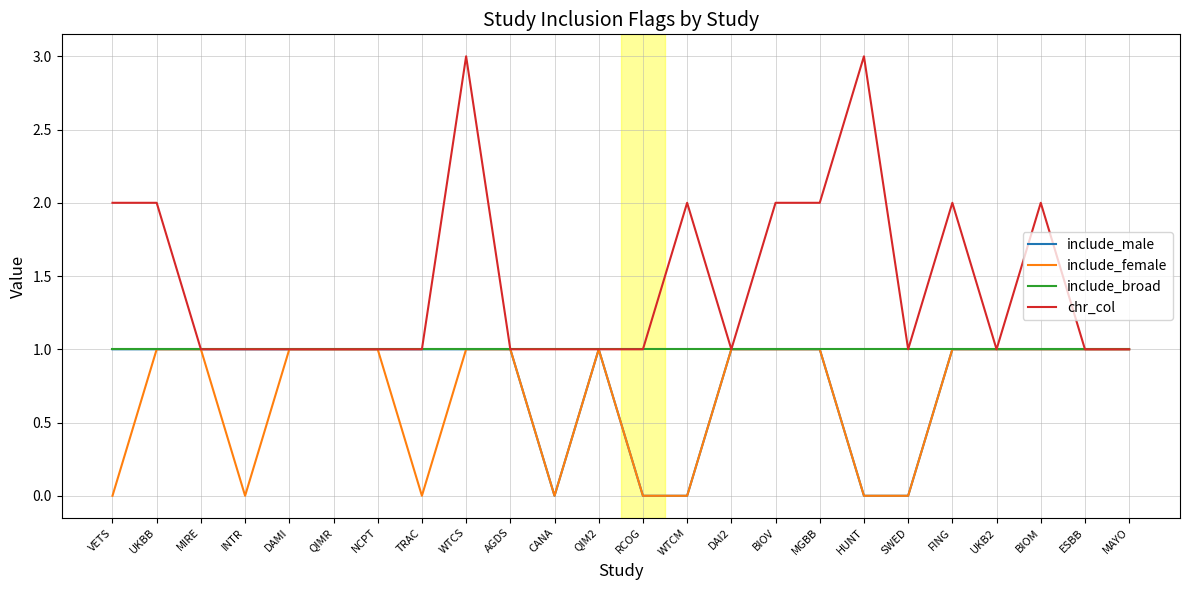

At which category is the sum across all series the highest?

WTCS